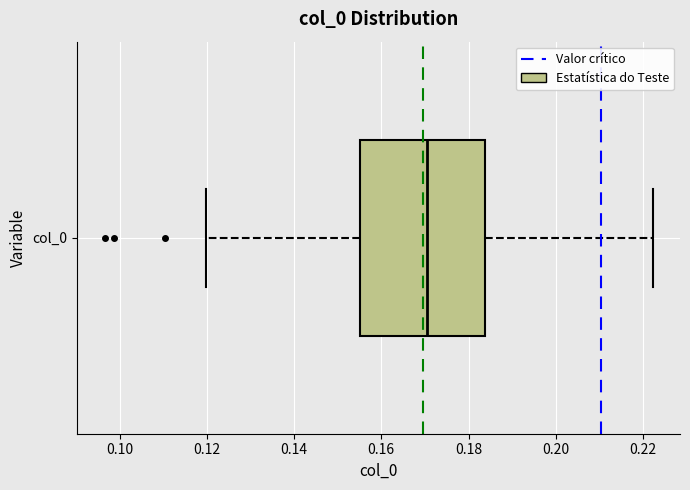

Where is the right edge of the box for col_0 on the x-axis? The values are not printed on the chart, so give them approximately, as read against the axis.

0.184